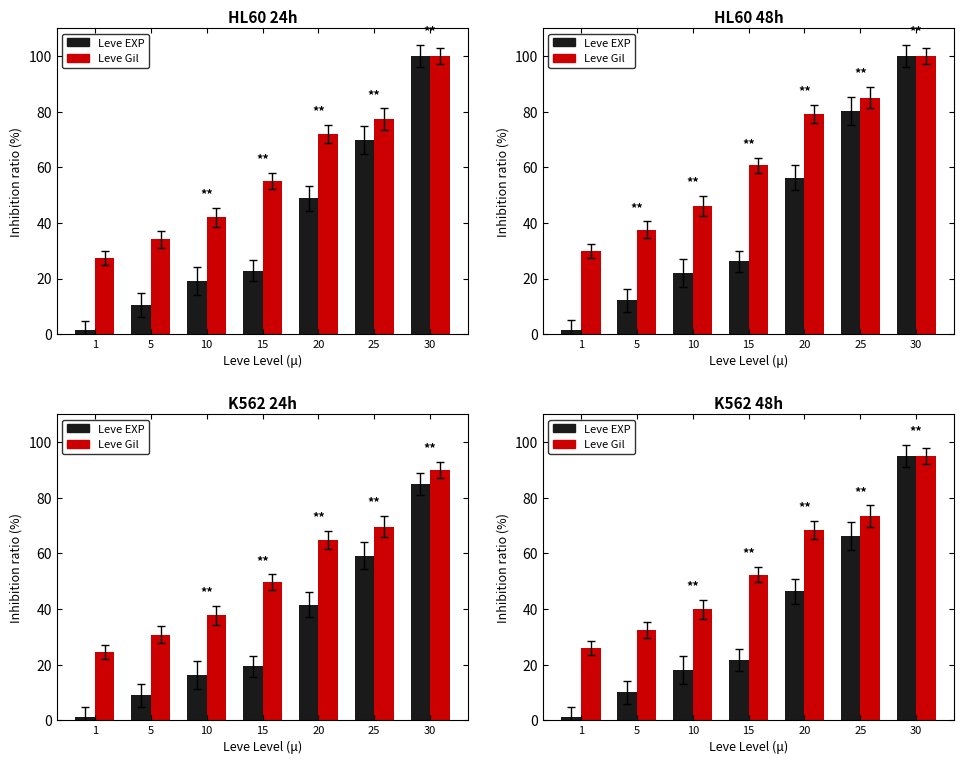

How many data points does each series have?

7